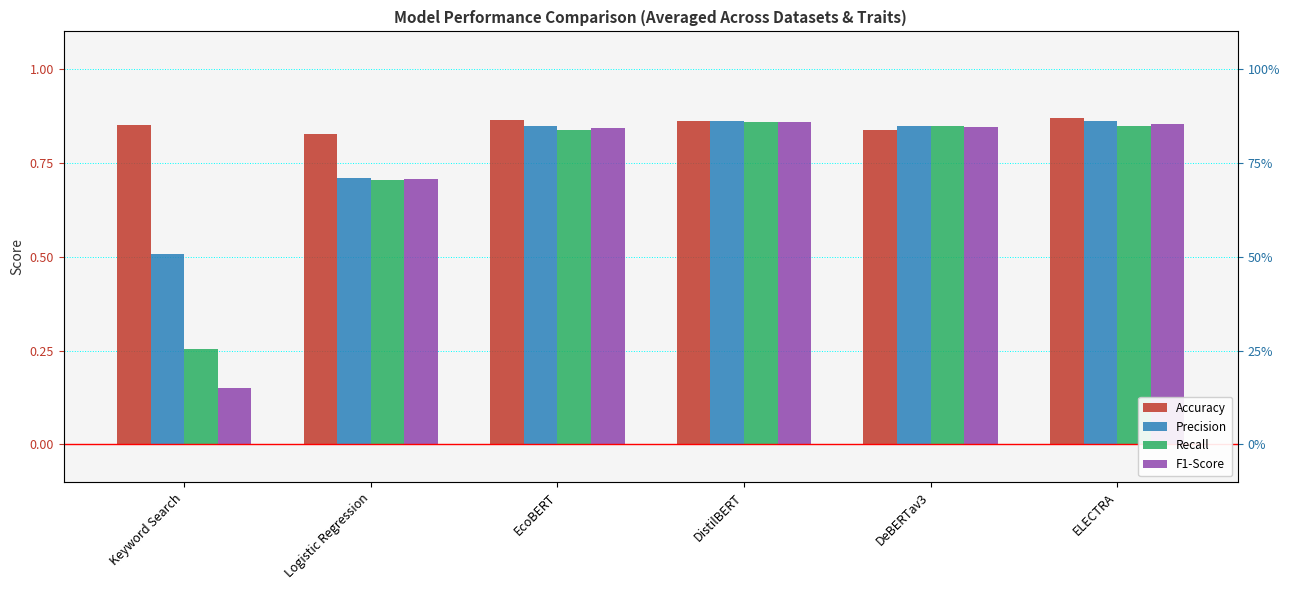

What is the difference between the F1-Score values at Logistic Regression and Keyword Search?

0.6